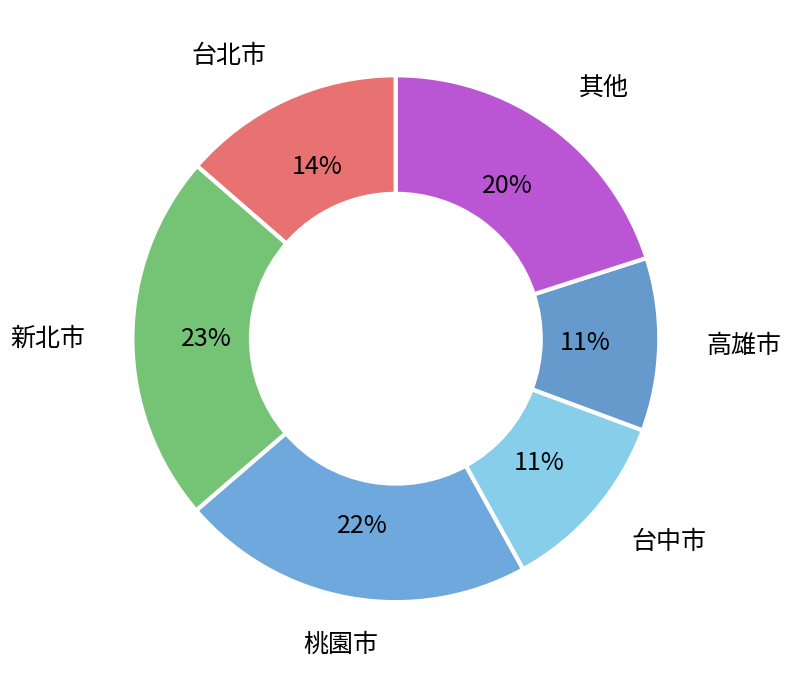

Which has a higher value, 台北市 or 其他?

其他